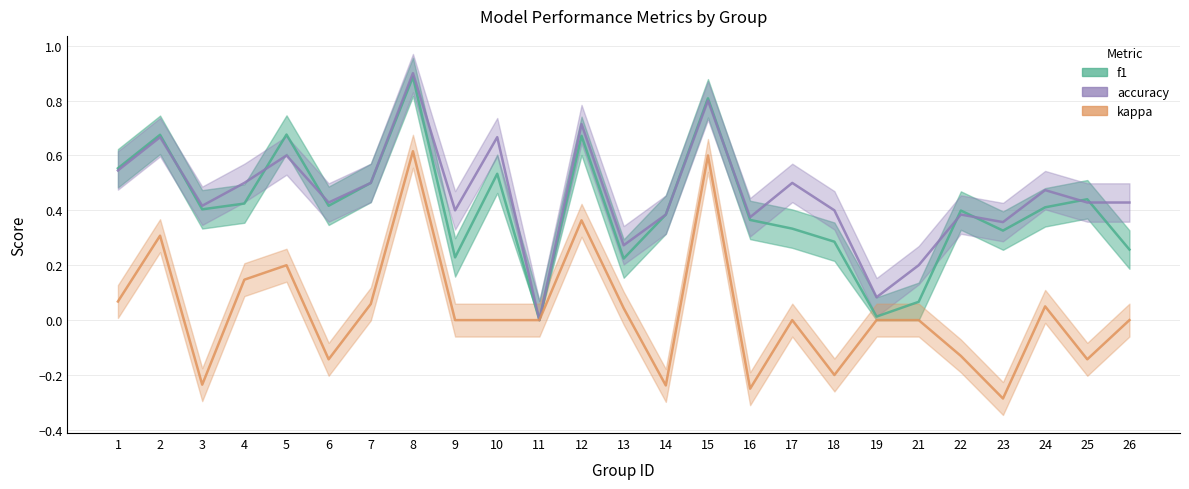

What are all the series names shown in the legend?

f1, accuracy, kappa